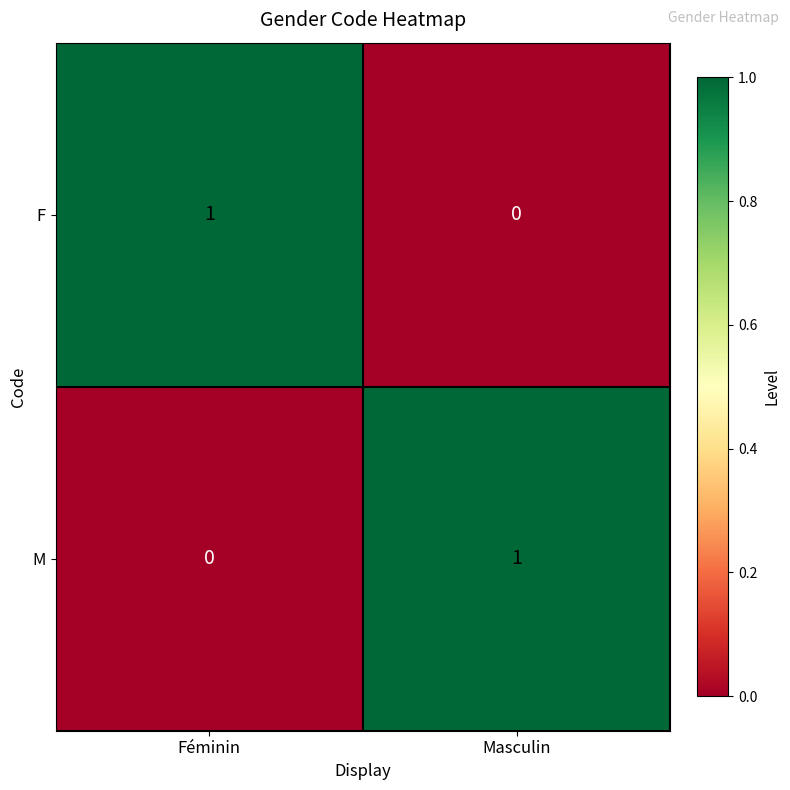

Reading right to left, transcribe all the data shown in this chart.

F: Masculin=0	Féminin=1
M: Masculin=1	Féminin=0